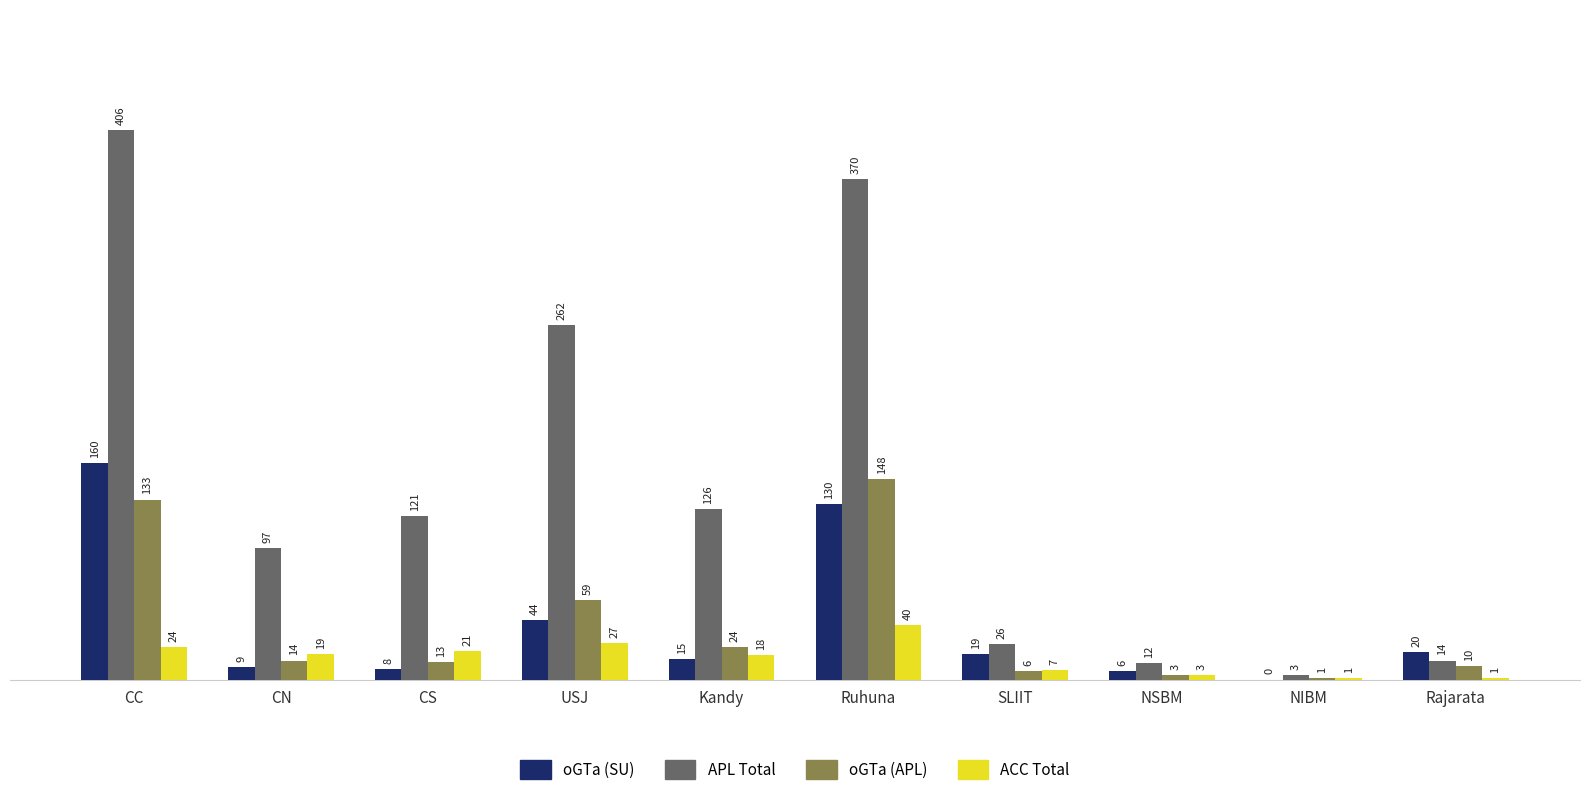

What is the maximum value for oGTa (SU)?

160